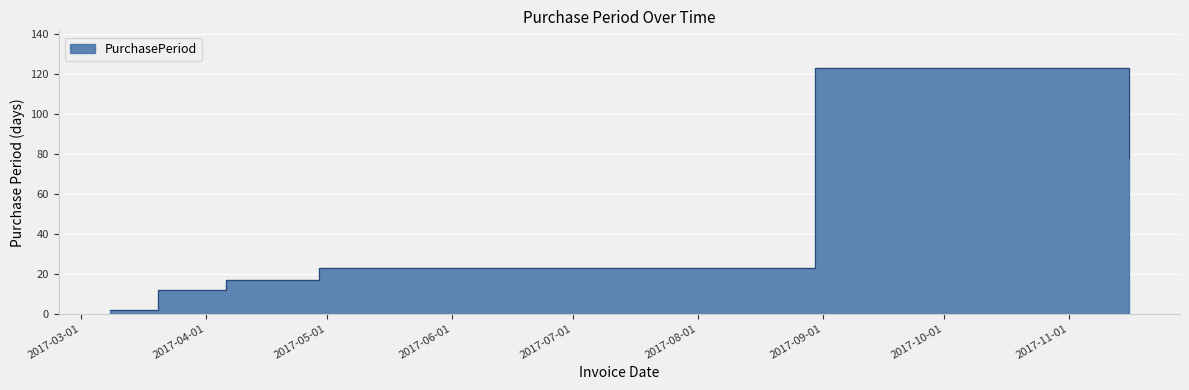

What is the difference between the second highest and second lowest values?

66